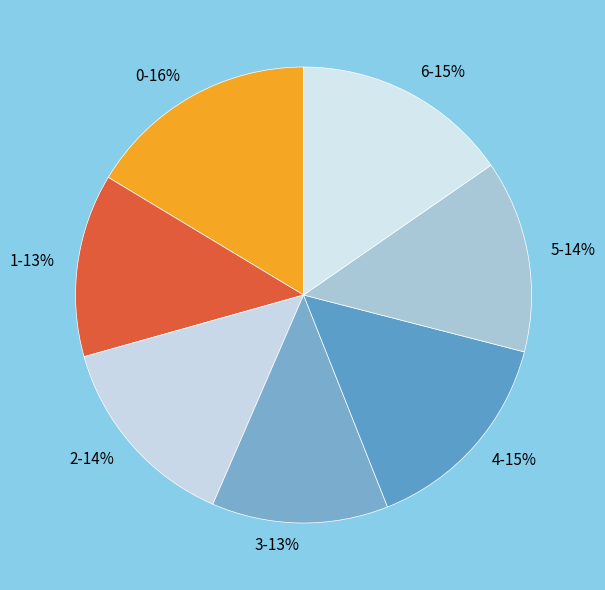

What percentage is the 6 slice, to the nearest percent?

15%